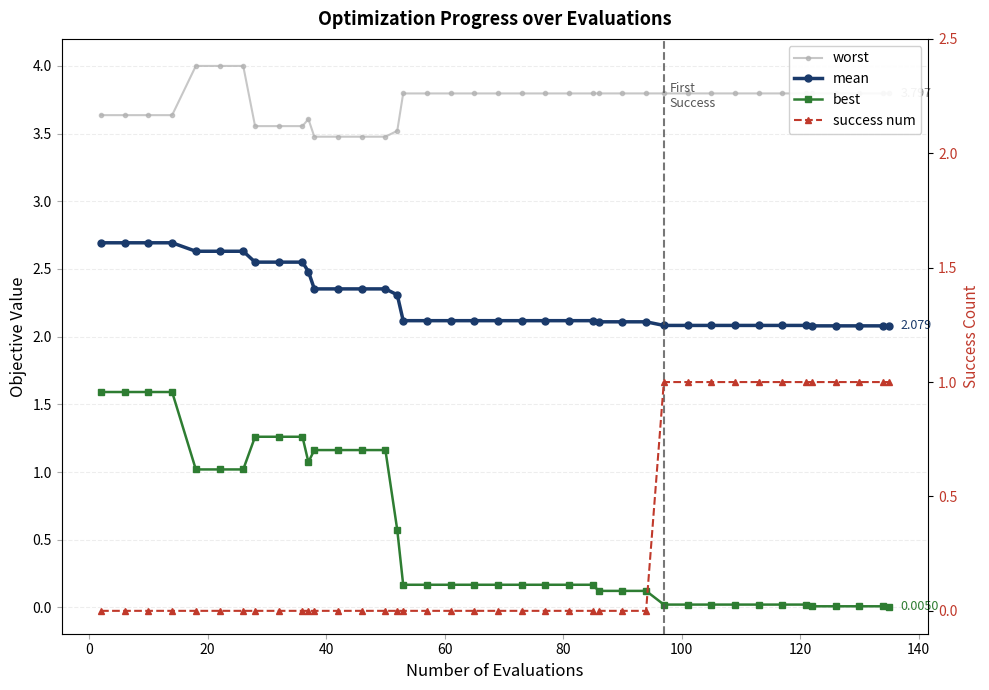

Is this an area chart (filled region under the line)?

No